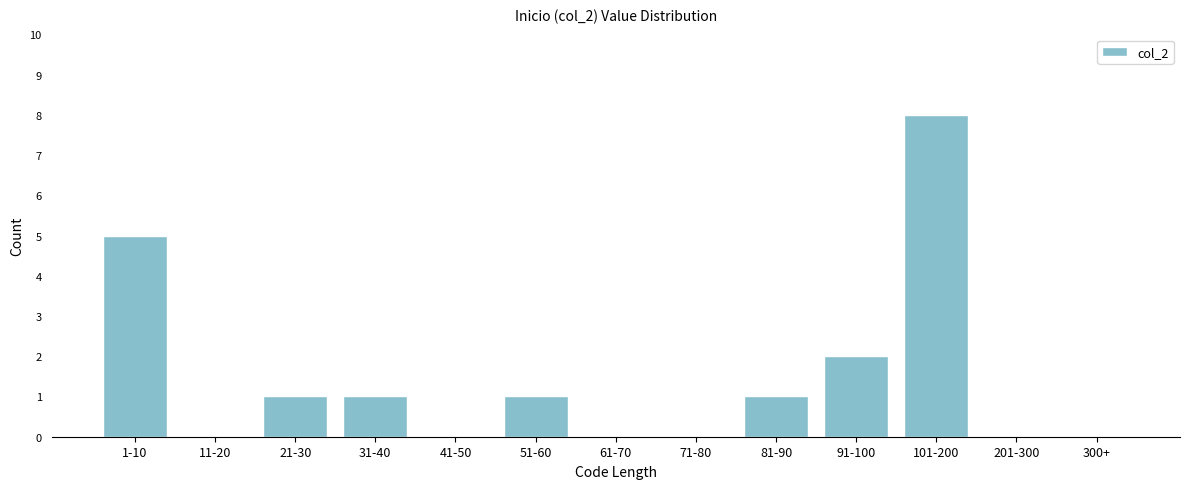

Reading left to right, extract all data points from this chart.

1-10=5	11-20=0	21-30=1	31-40=1	41-50=0	51-60=1	61-70=0	71-80=0	81-90=1	91-100=2	101-200=8	201-300=0	300+=0